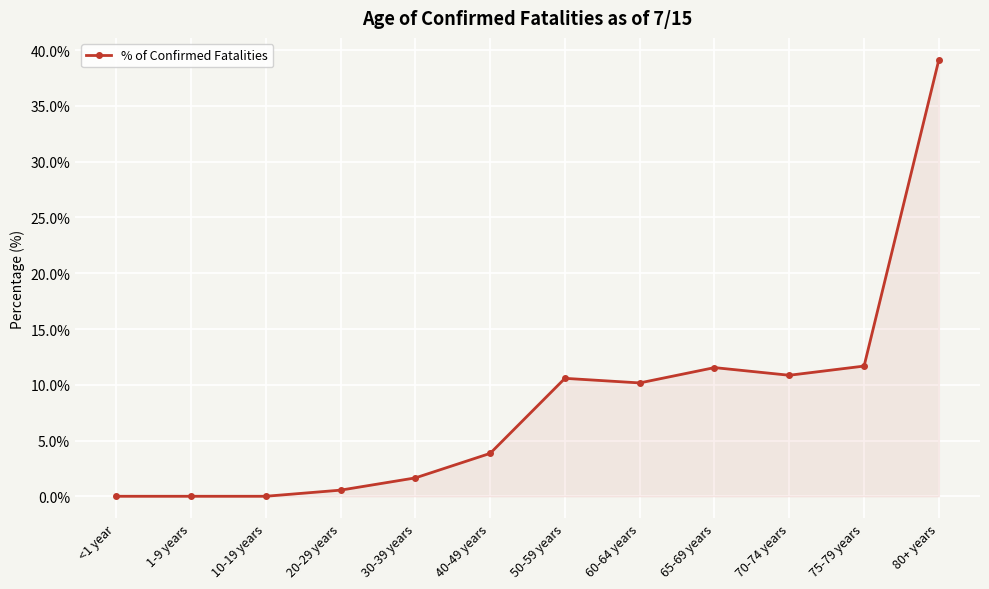

What is the sum of the values at 75-79 years and 30-39 years?

13.3